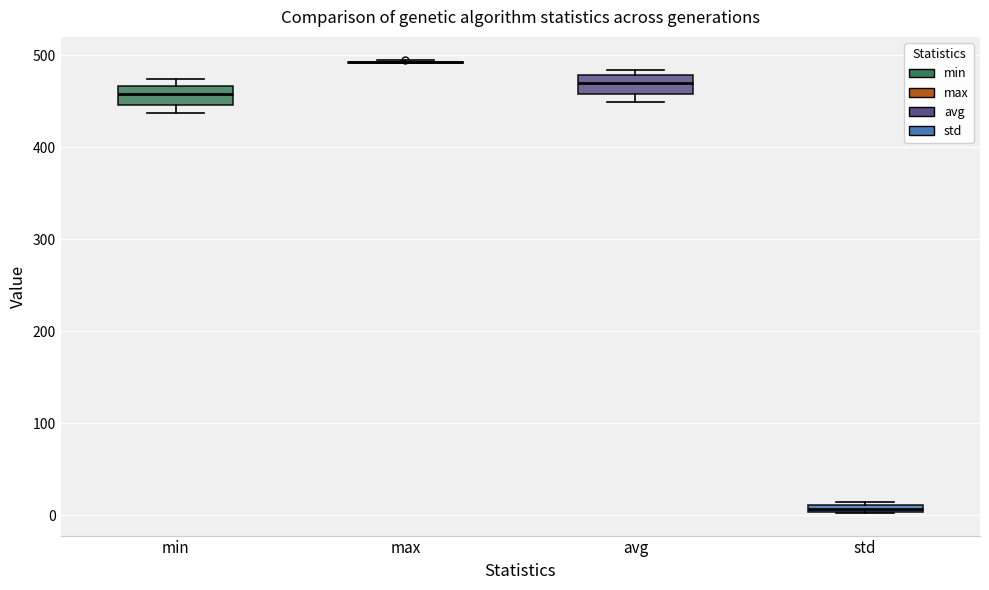

Where does the median line of the box for min sit on the y-axis? The values are not printed on the chart, so give them approximately, as read against the axis.

460